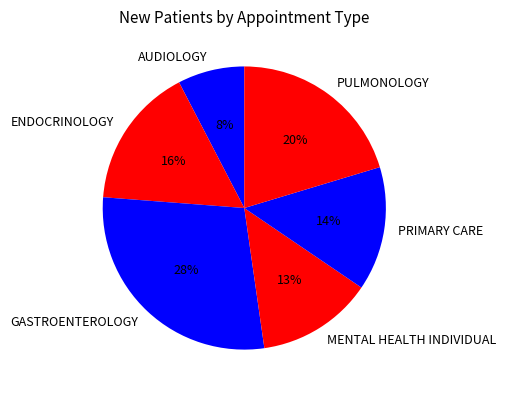

To the nearest percent, what is the difference between the PULMONOLOGY and PRIMARY CARE slice percentages?

6%